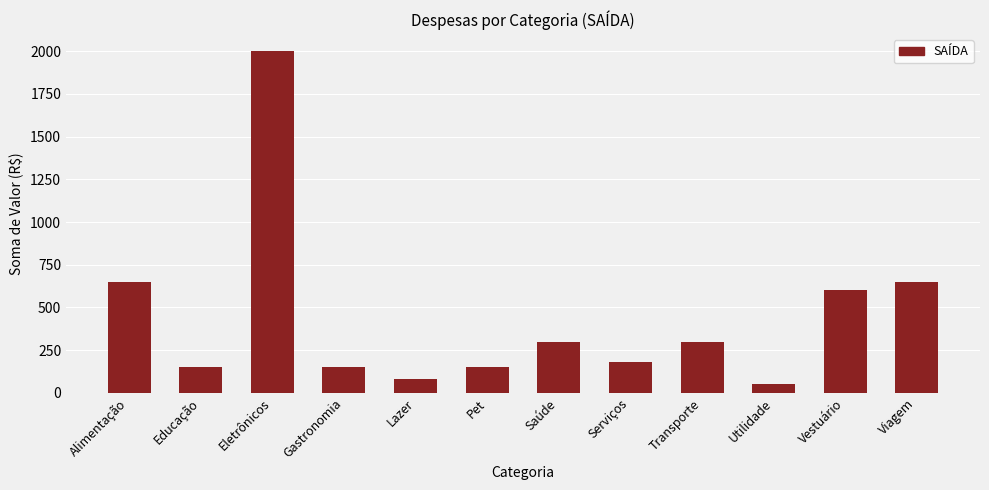

What is the value of the 8th bar from the left?

180